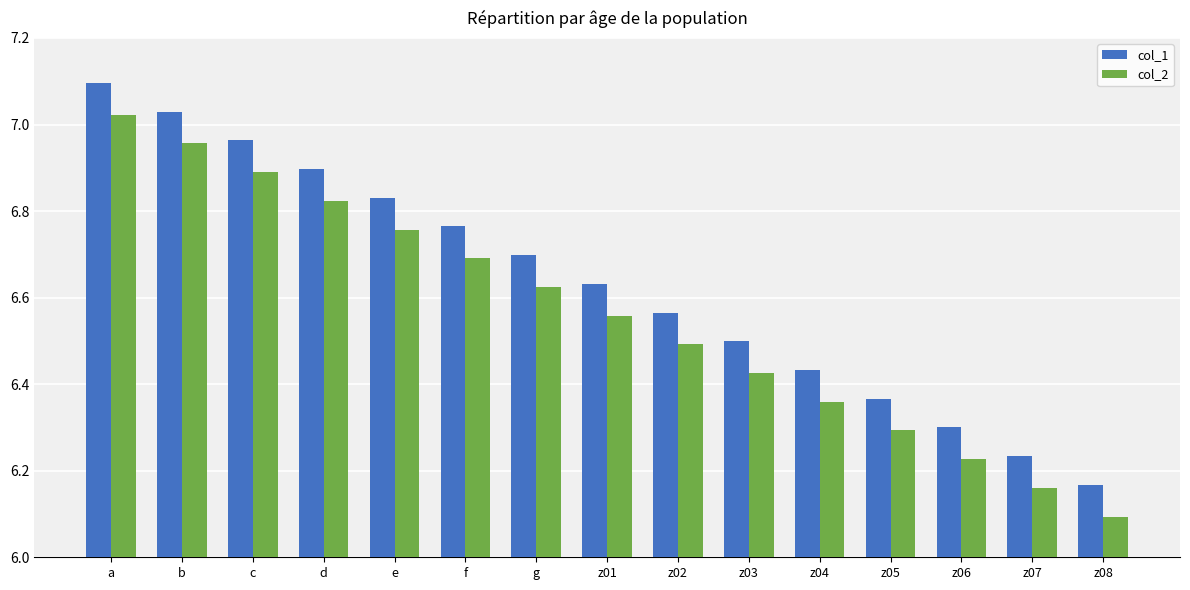

How many bars are there in total?

30